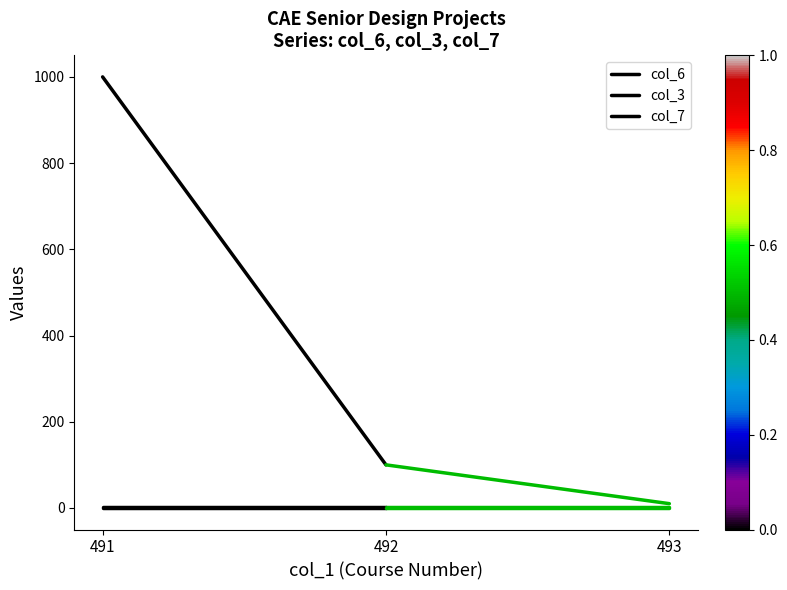

Reading left to right, transcribe all the data shown in this chart.

col_6: 491=1000	492=100
col_3: 491=3	492=3
col_7: 491=0	492=0